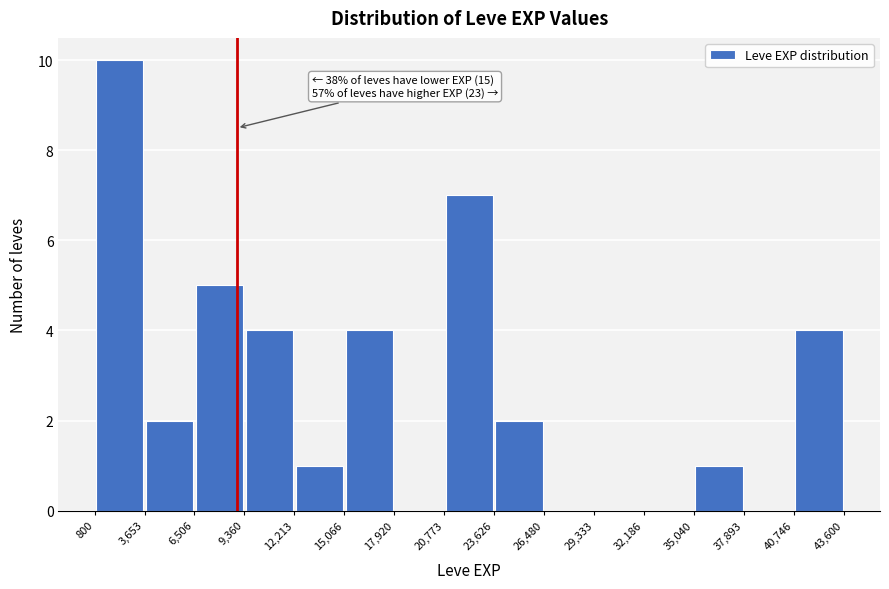

Which range on the x-axis has the tallest bar?

800 to 3,653